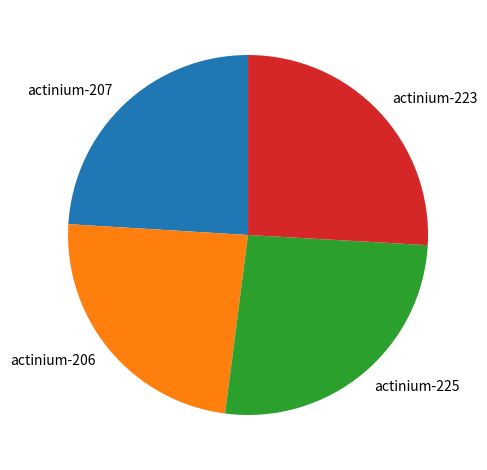

True or false: actinium-225 accounts for 12% of the total.

False